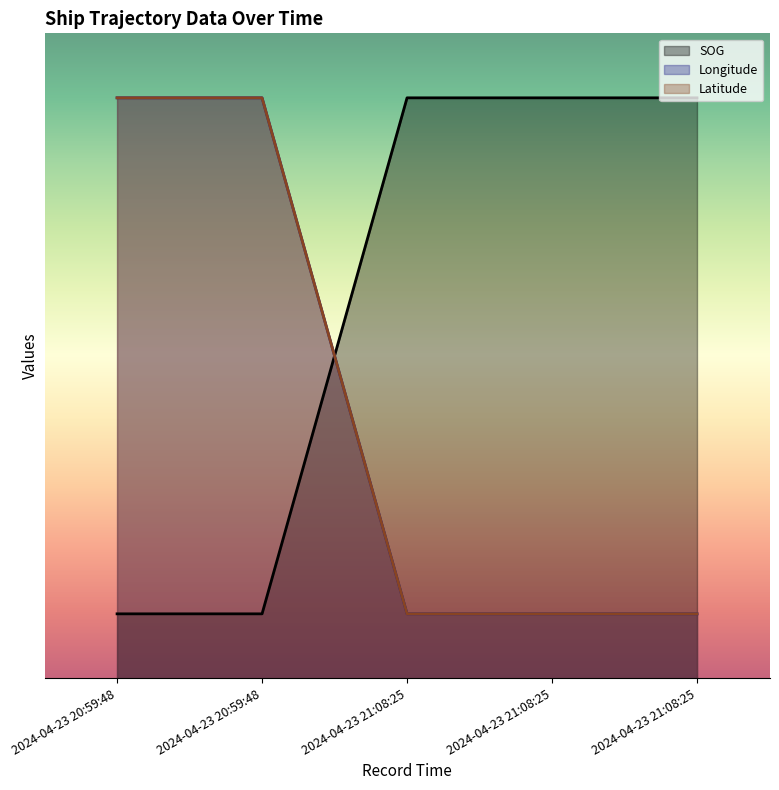

What is the total value across all series at 2024-04-23 20:59:48?

0.8